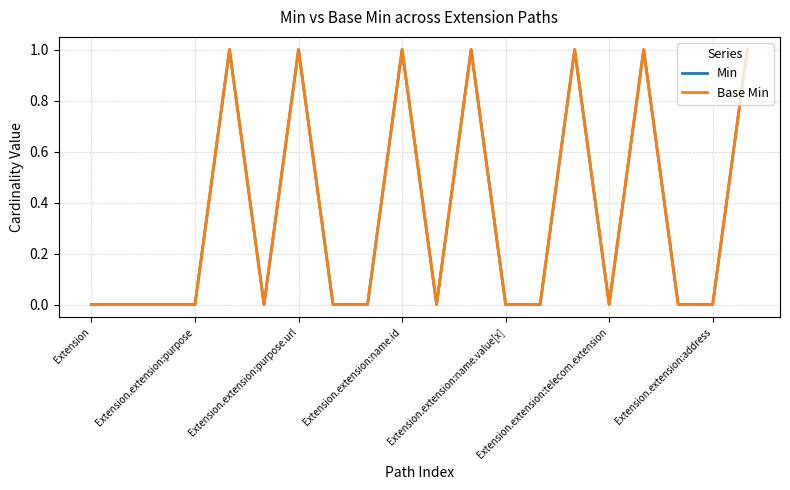

What is the value of the Min point at the 10th from the left?

1